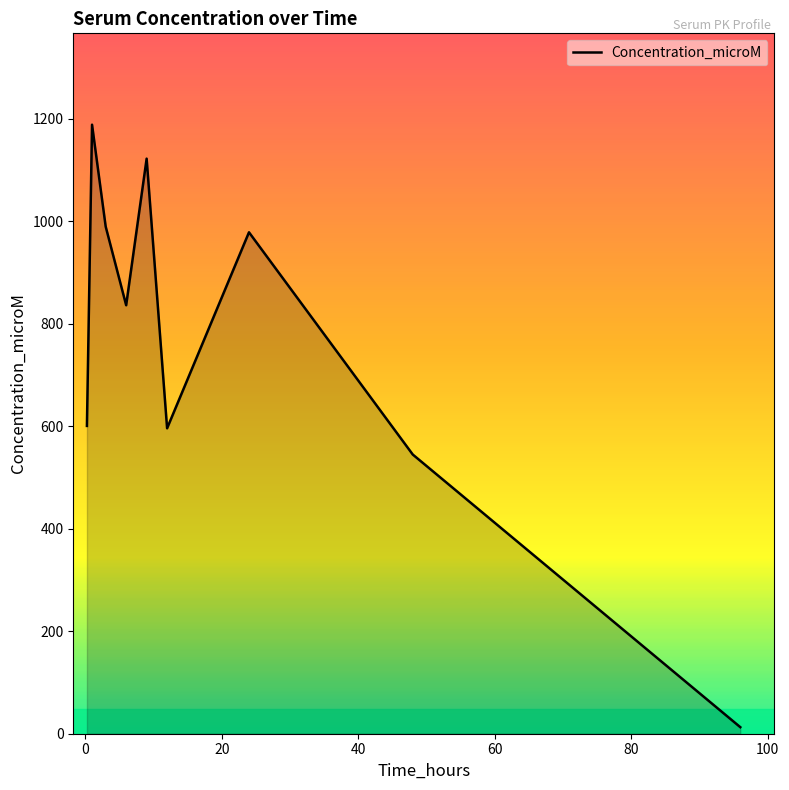

What is the maximum value shown in the chart?

1188.8